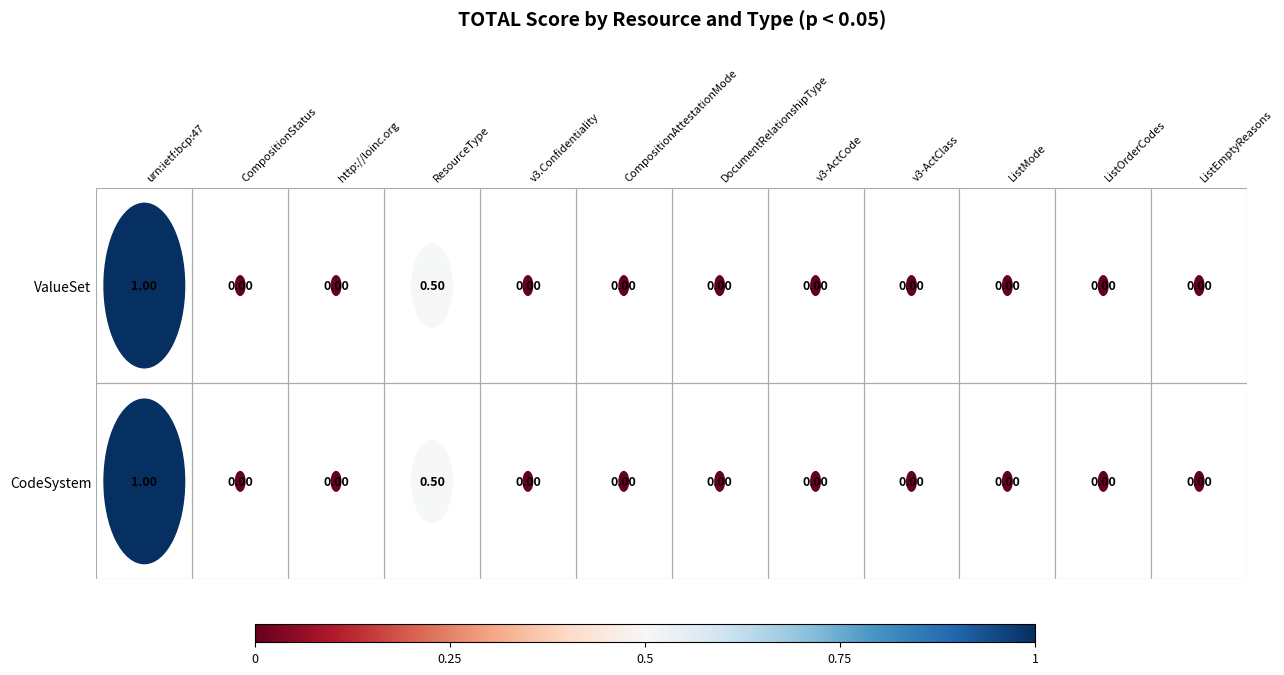

Which series changed the most between DocumentRelationshipType and ListEmptyReasons?

CodeSystem